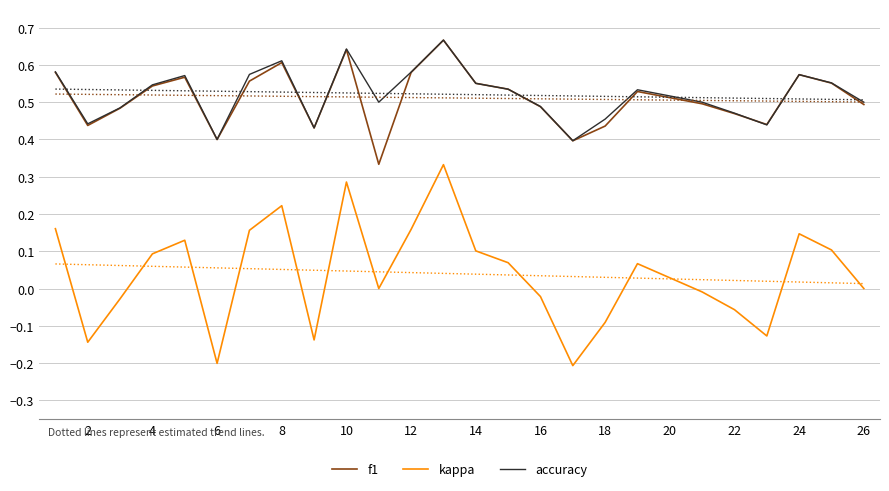

What are all the series names shown in the legend?

f1, kappa, accuracy